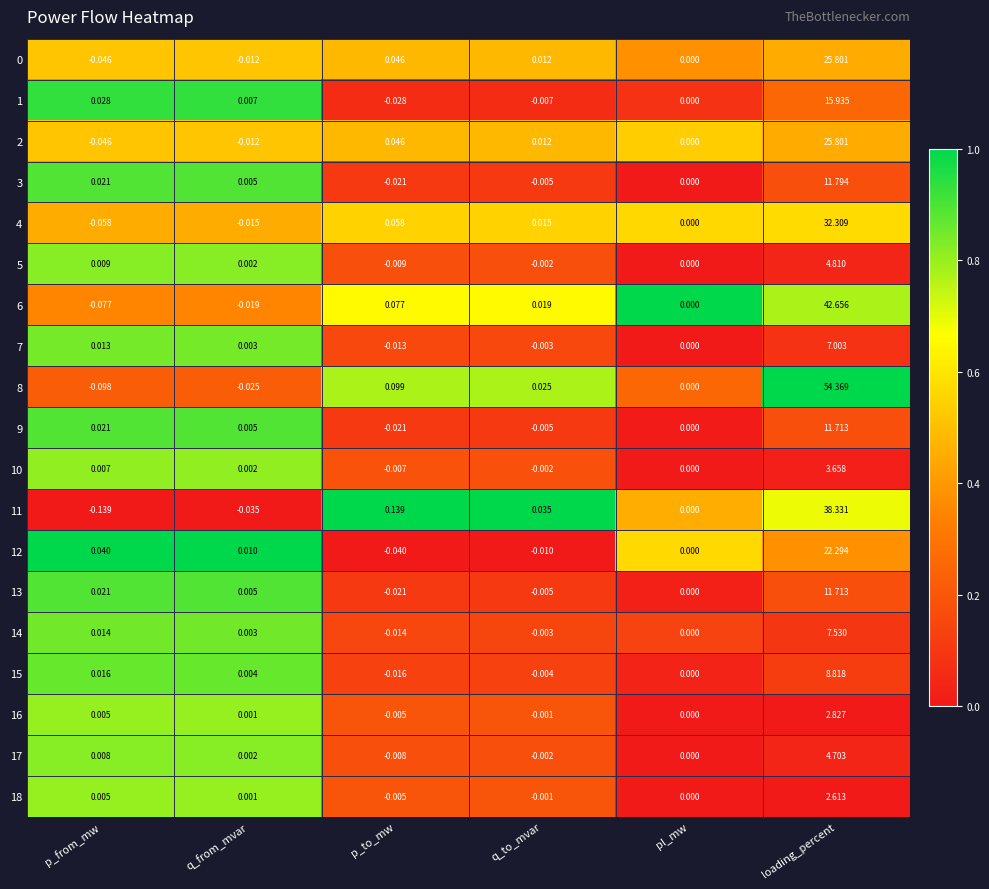

What is the maximum value shown in the chart?

54.4